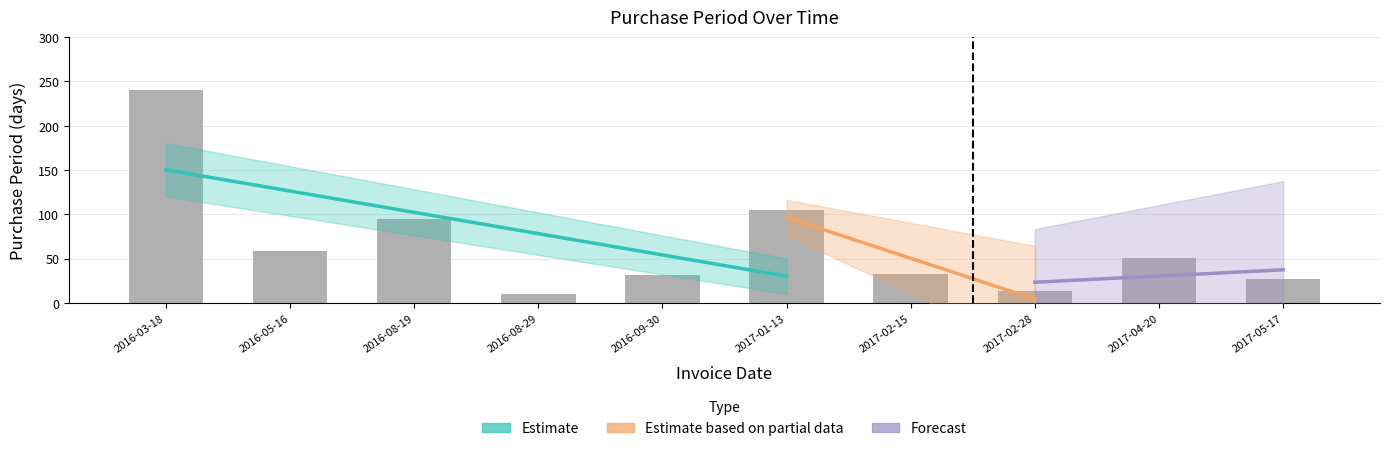

What is the maximum value shown in the chart?

240